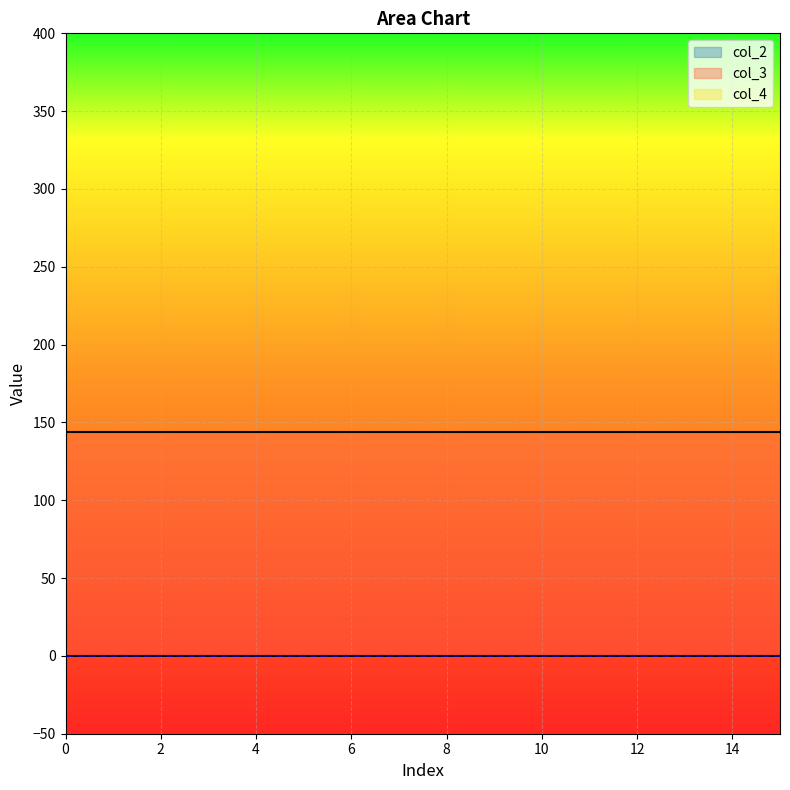

How many lines are shown in the chart?

3